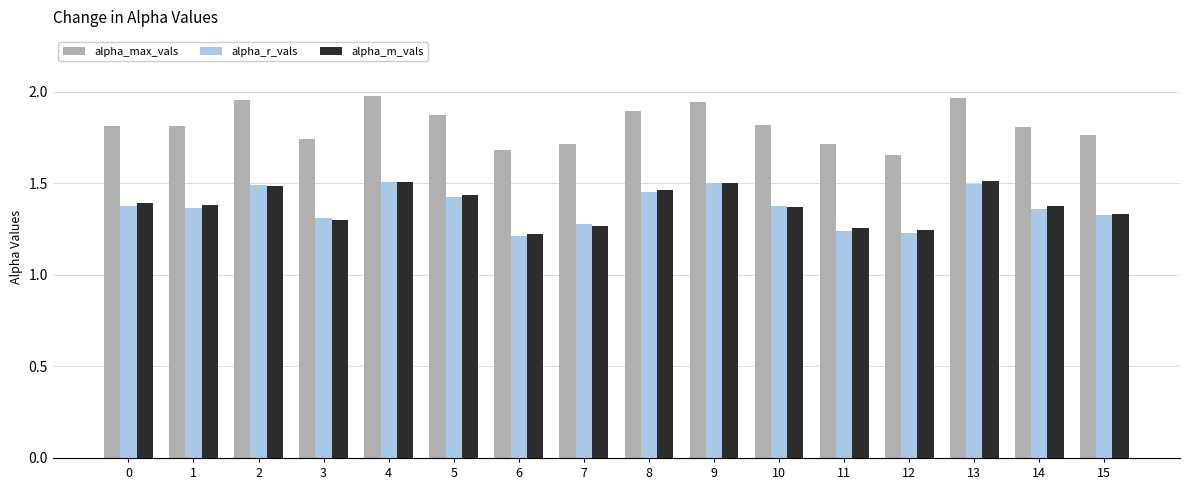

Which series has the largest total across all categories?

alpha_max_vals